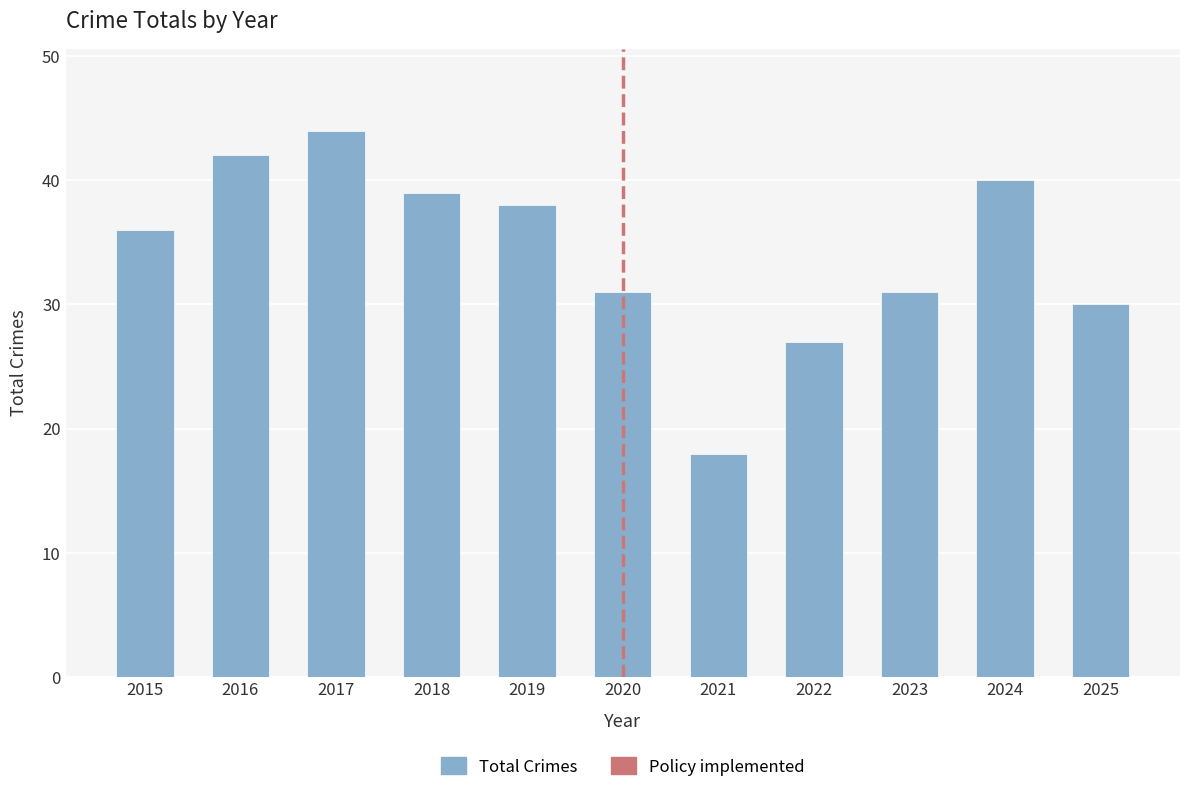

What is the value of the 2nd bar from the left?

42